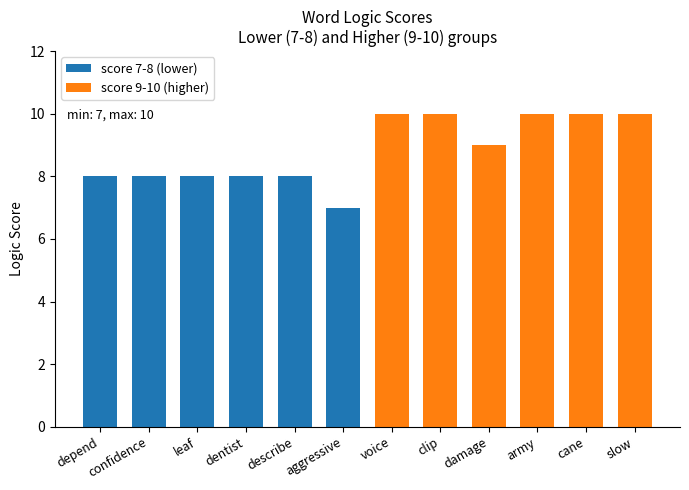

Does the chart contain any negative values?

No